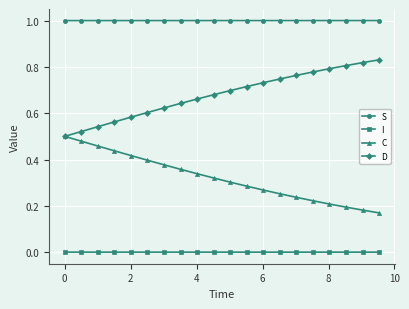

True or false: I and C cross at least once.

False